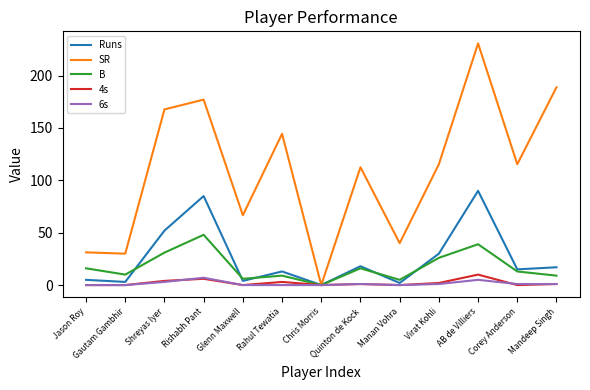

What is the highest value of the B series?

48.0